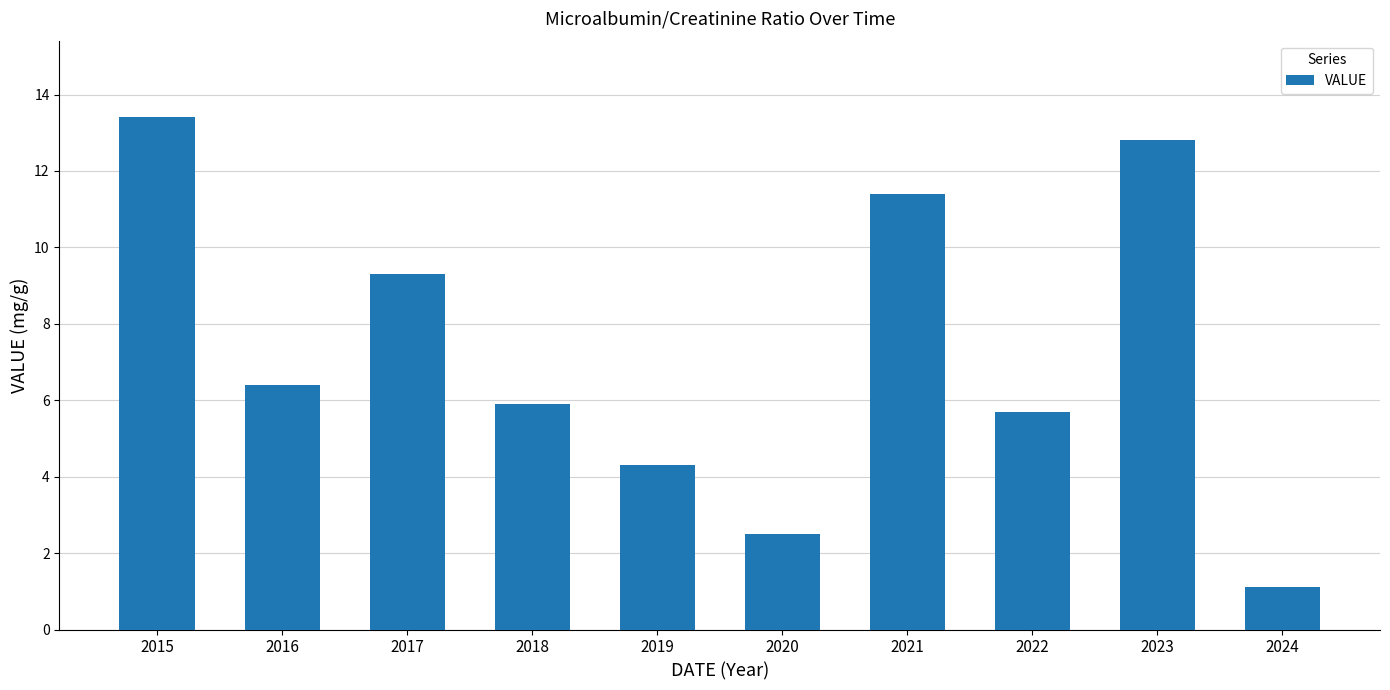

Rank the categories by value from highest to lowest.

2015, 2023, 2021, 2017, 2016, 2018, 2022, 2019, 2020, 2024